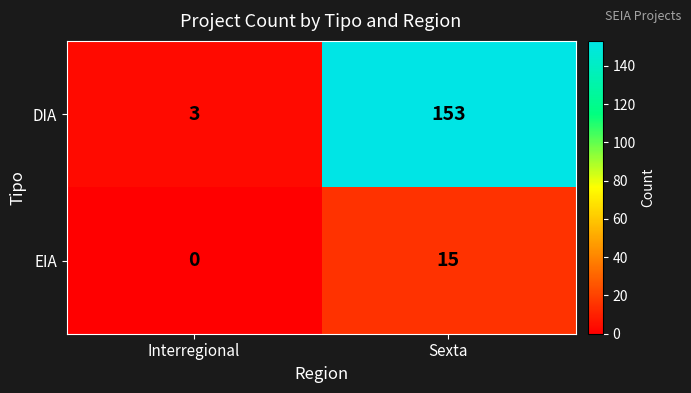

What is the sum of the EIA values at Sexta and Interregional?

15